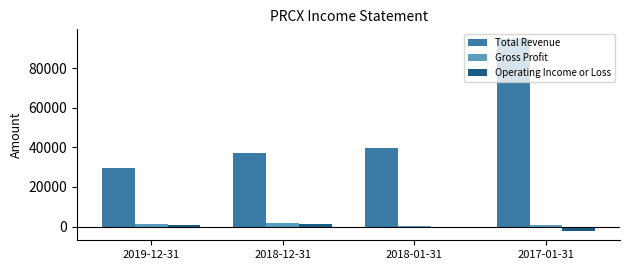

What is the maximum value shown in the chart?

94800